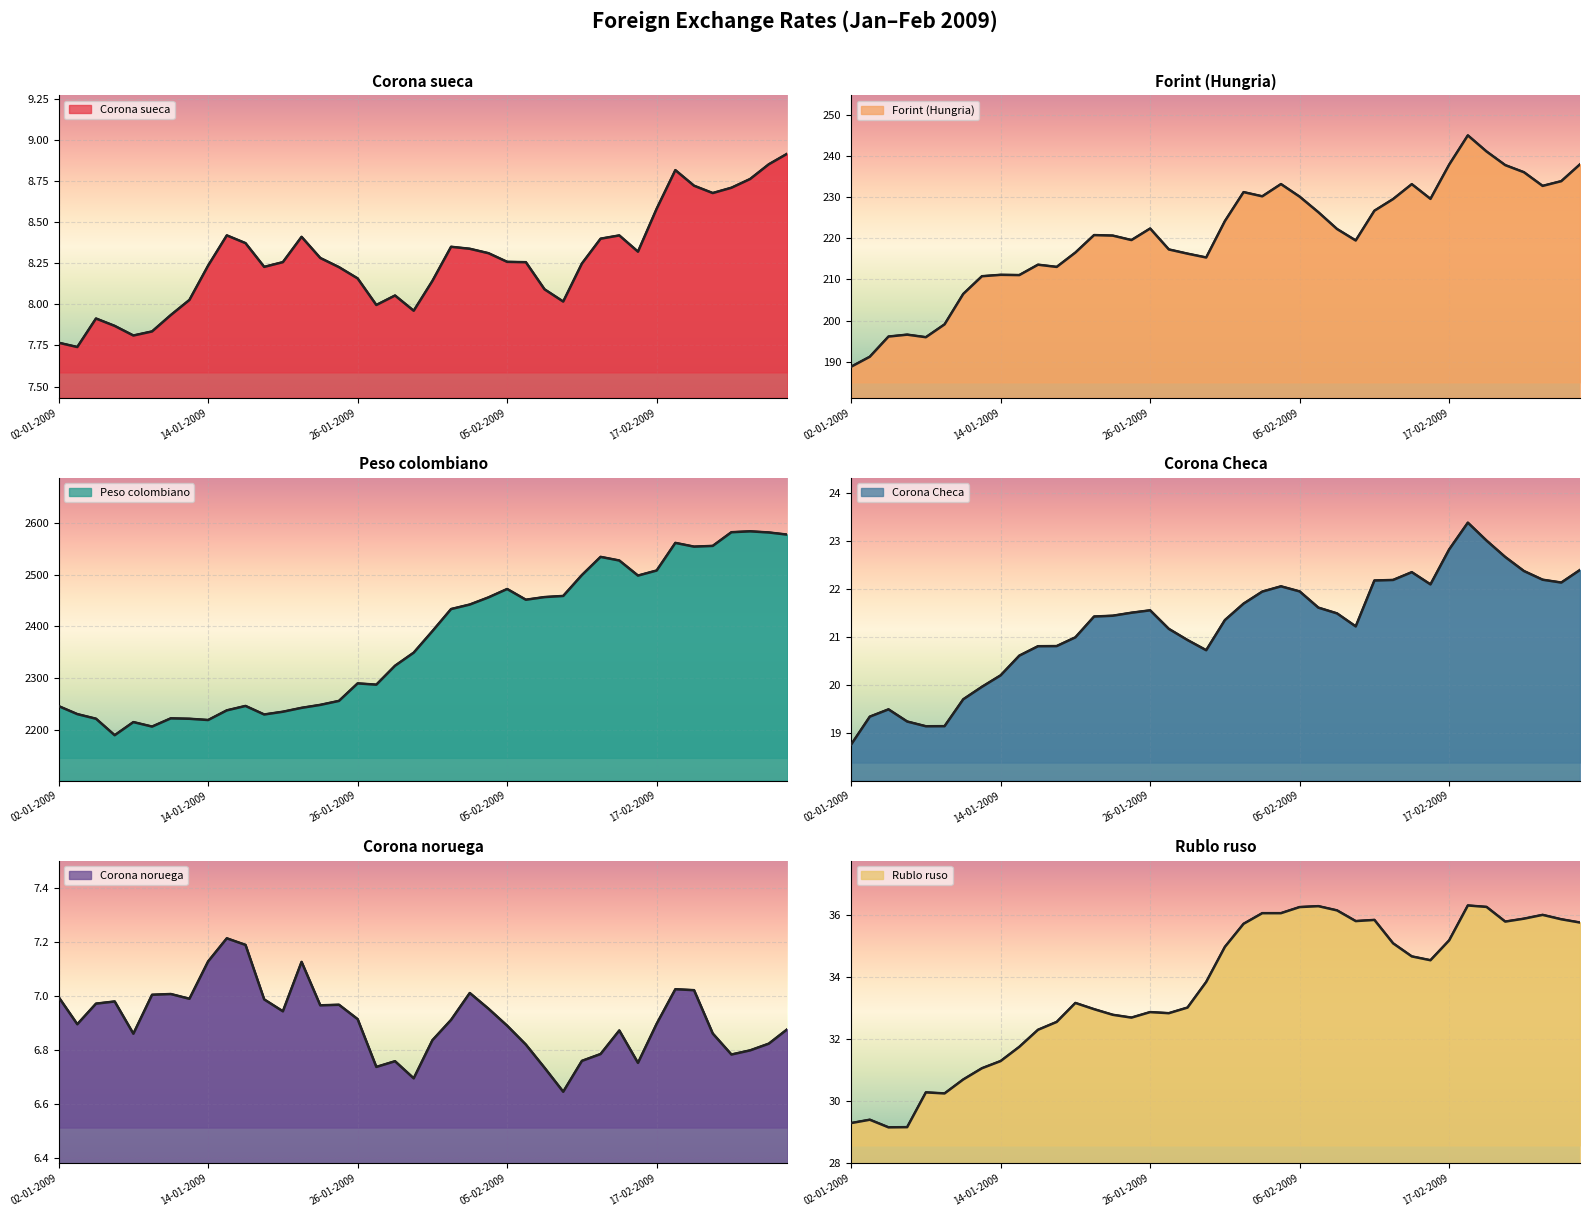

Which label corresponds to the smallest value in the chart?

10-02-2009